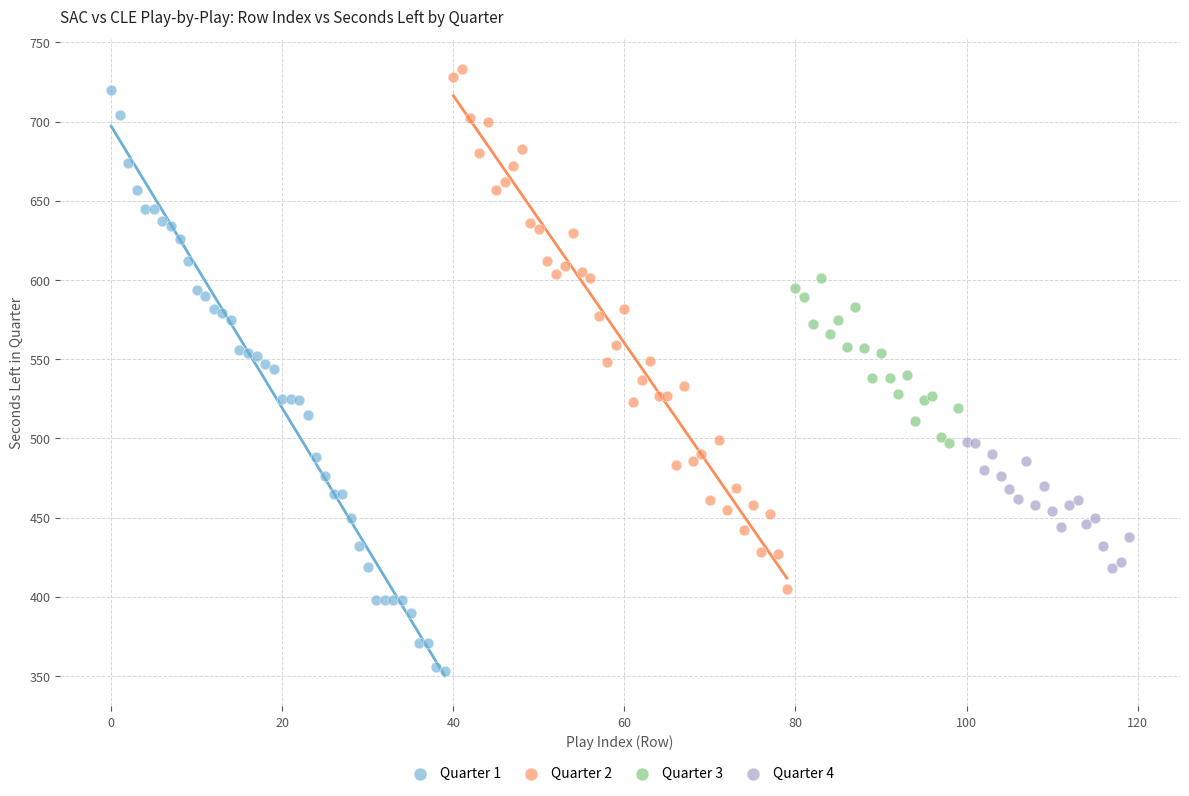

Which series reaches the minimum Y coordinate?

Quarter 1